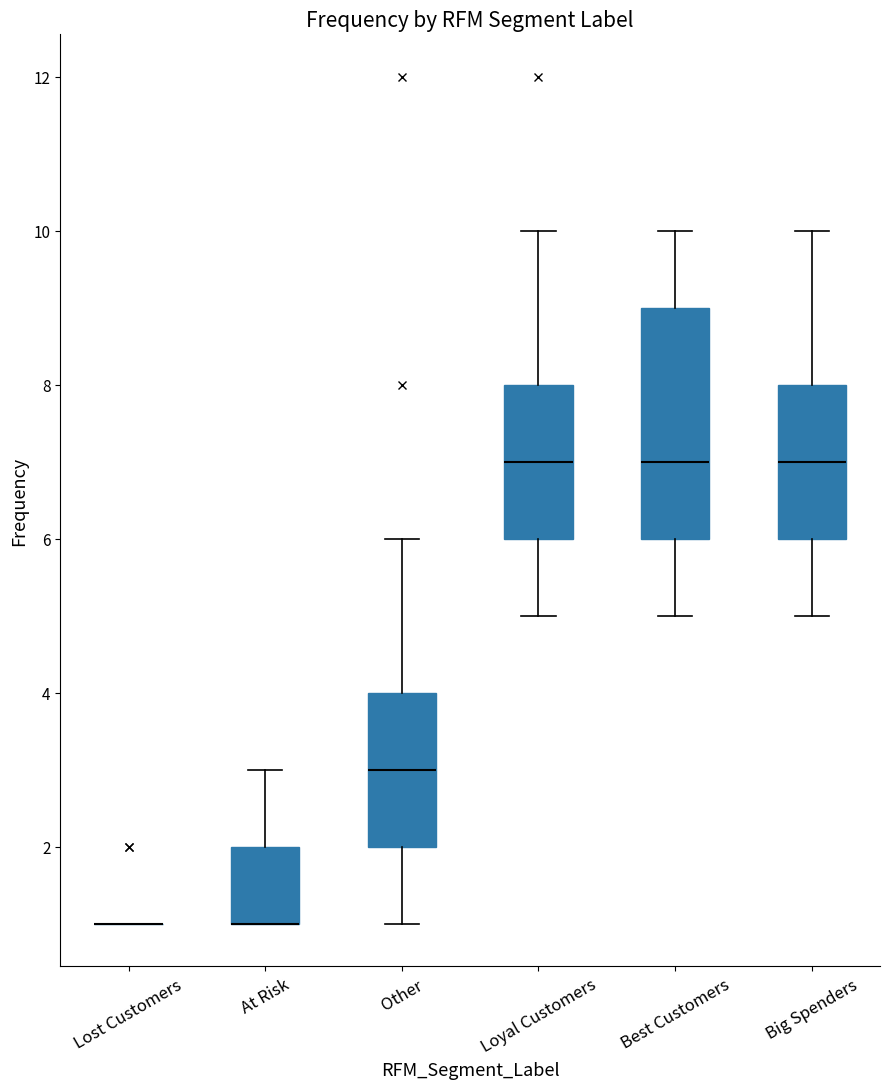

Where does the upper whisker of the box for Loyal Customers end on the y-axis? The values are not printed on the chart, so give them approximately, as read against the axis.

10